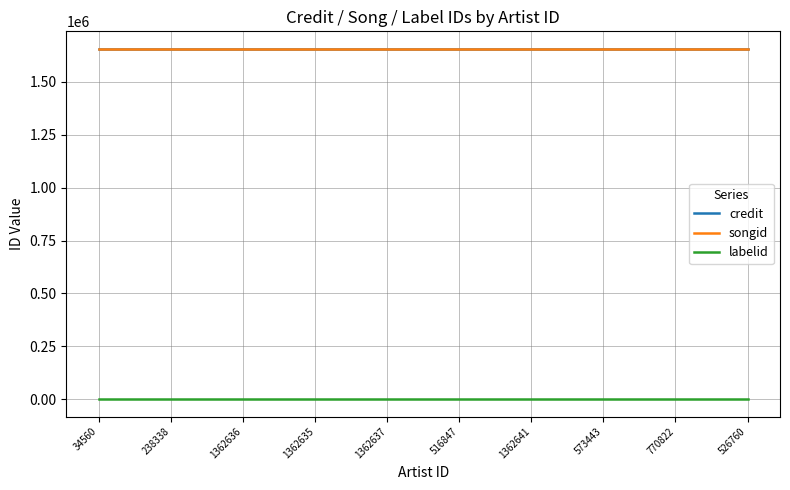

Is the value of labelid at 1362641 greater than the value of songid at 1362636?

No